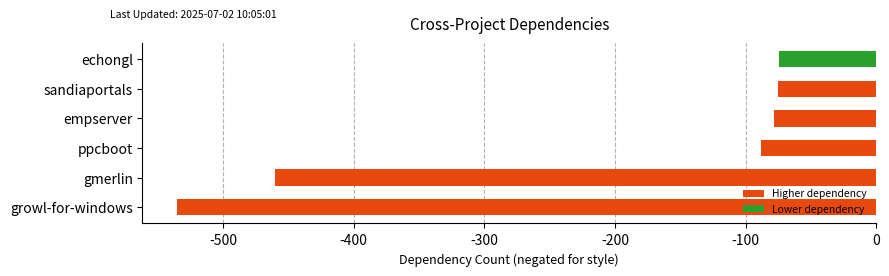

How many distinct data groups are displayed?

1